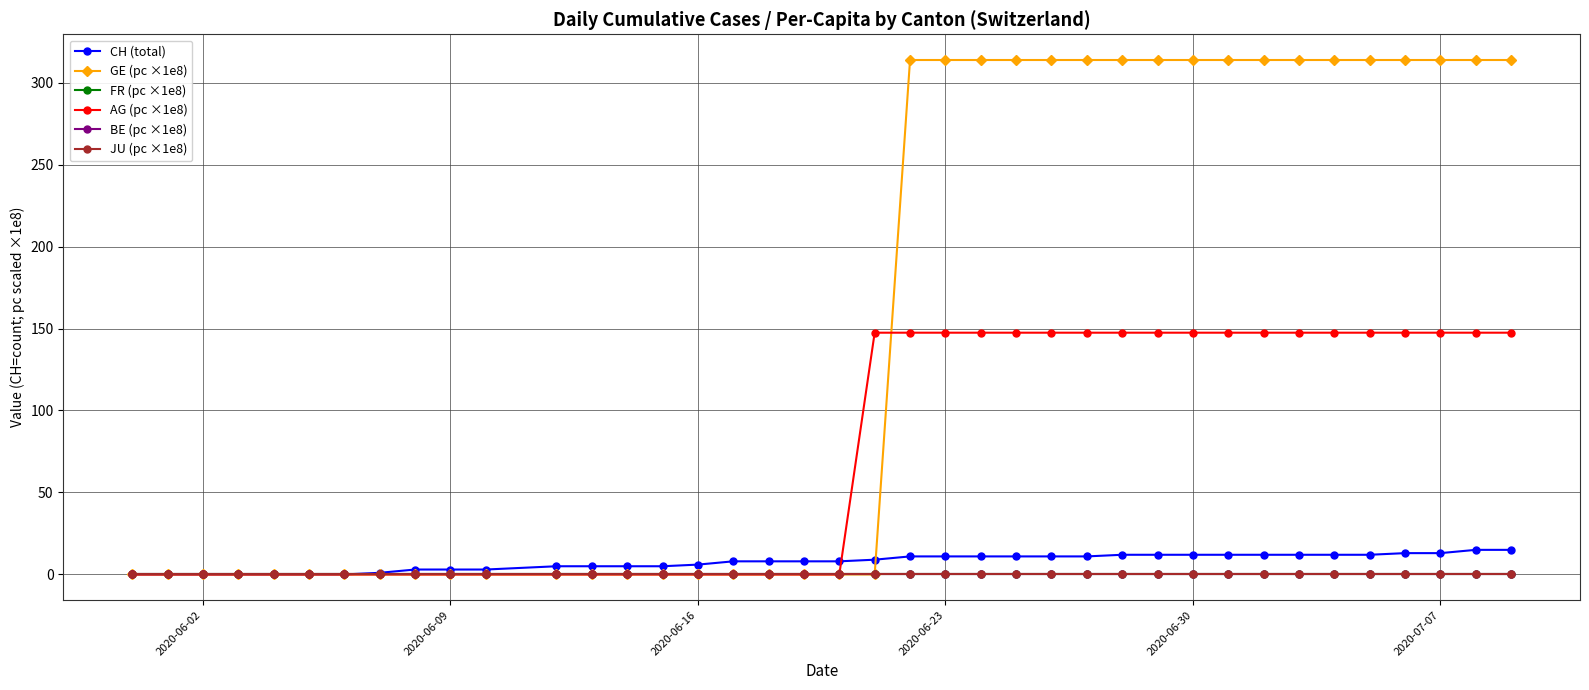

Does the chart have visible grid lines?

Yes